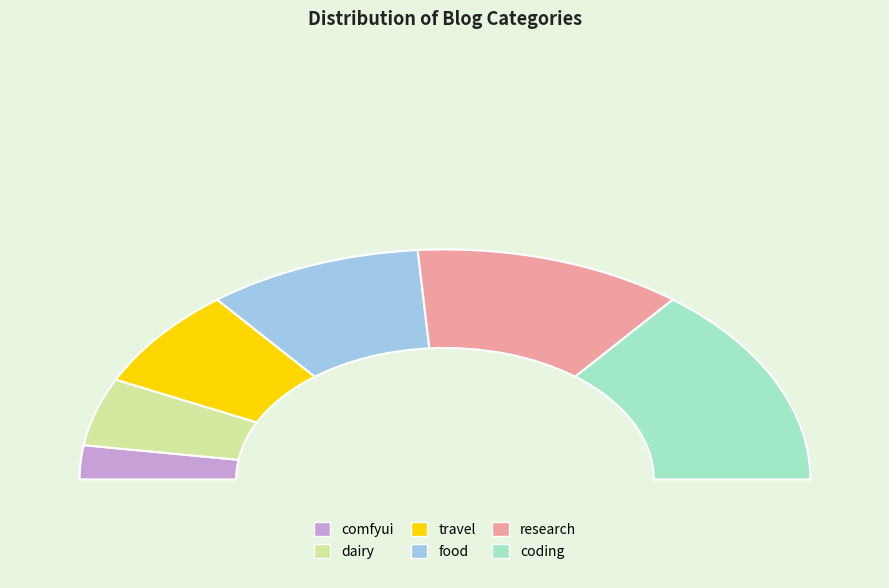

Which slice is the smallest?

comfyui